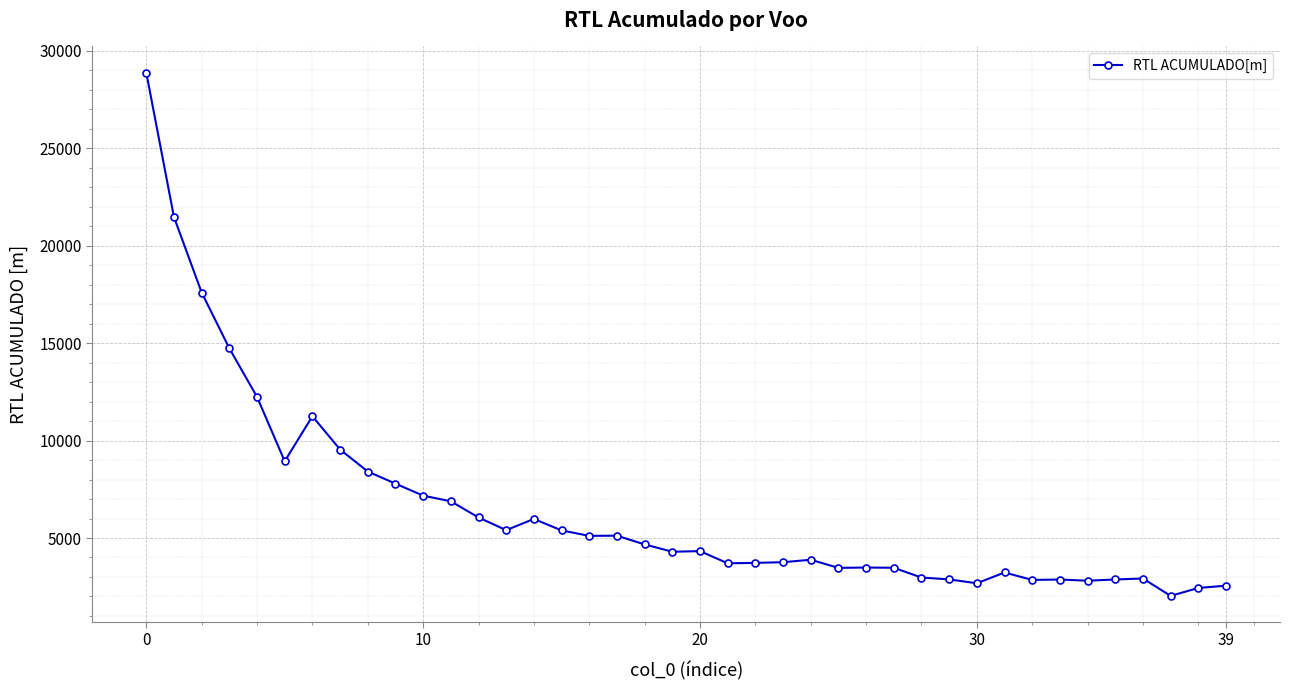

What is the difference between the maximum and minimum values?

26860.2